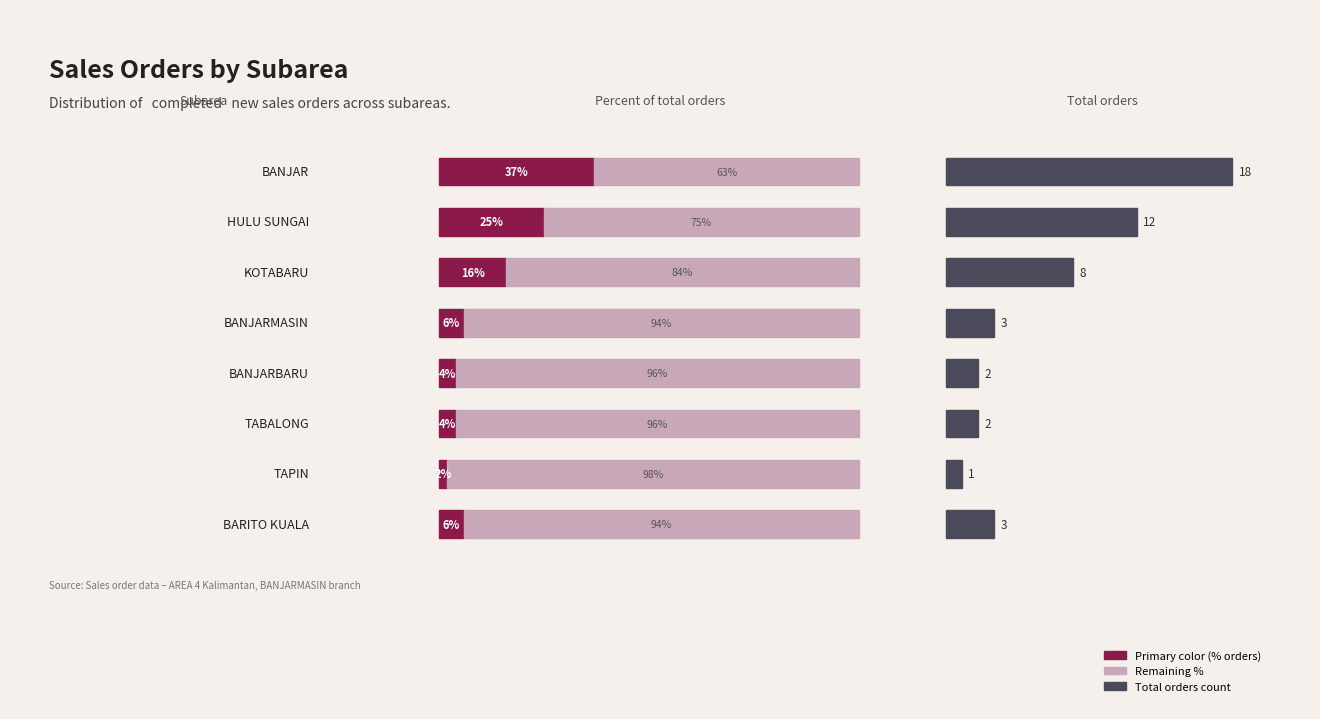

What position from the right is BANJARMASIN?

5